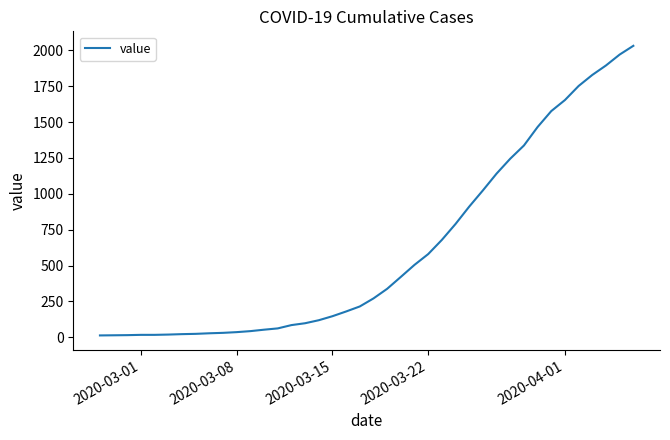

What is the greatest value displayed?

2032